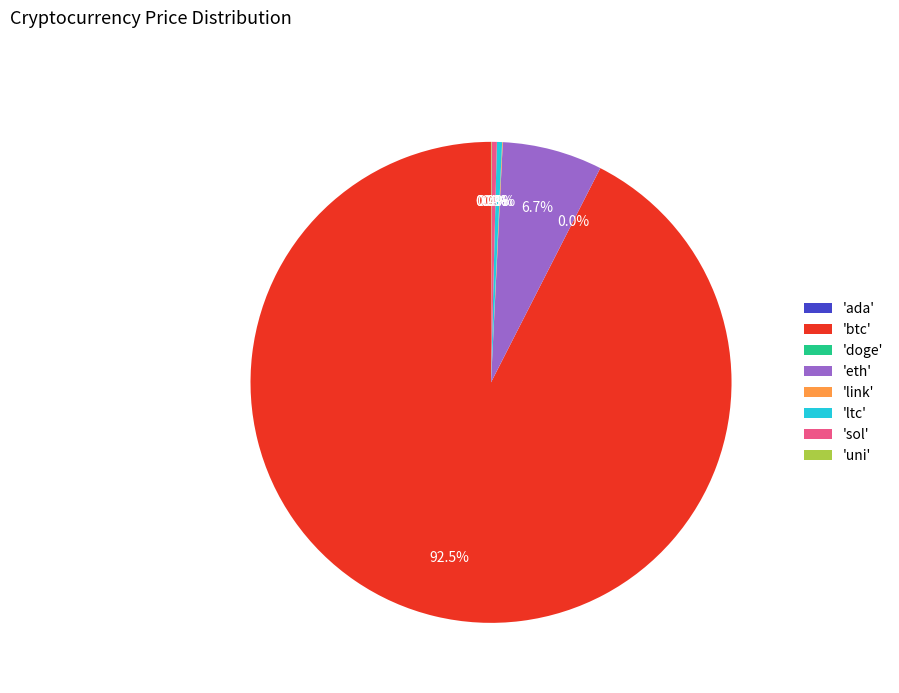

What percentage is NOT represented by 'eth'?

93.3%